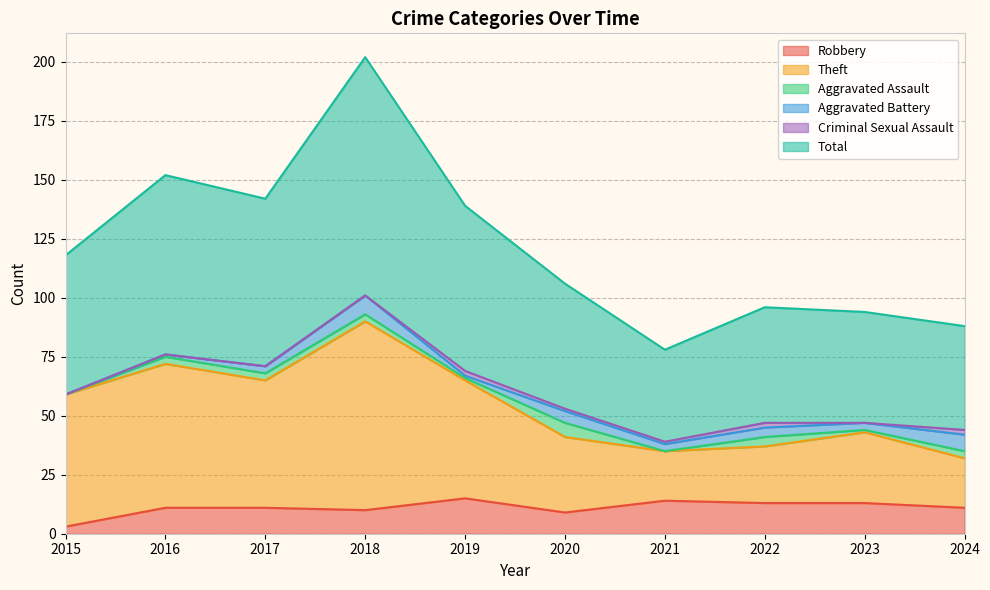

What value does the Robbery series have at 2021?

14